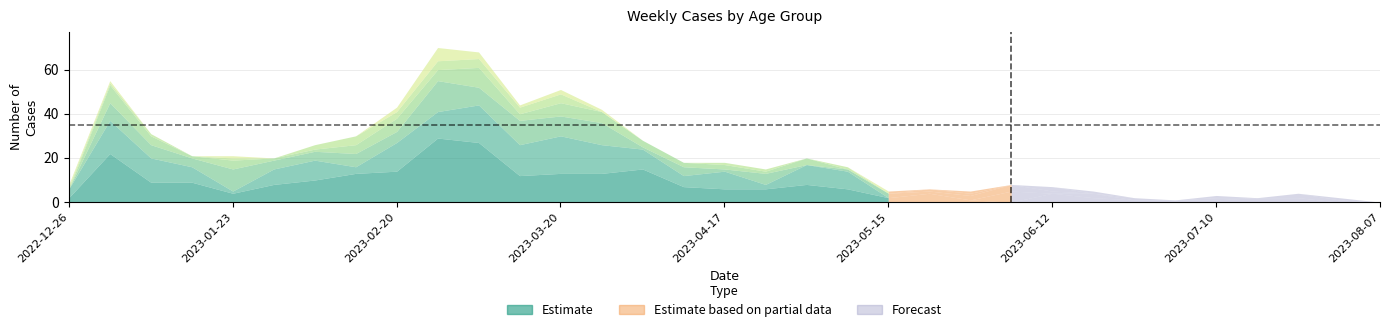

Does the chart have visible grid lines?

Yes